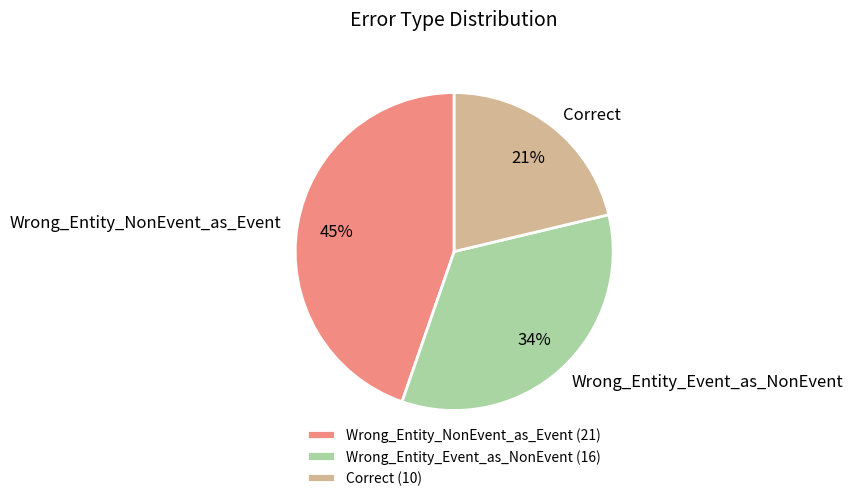

The Wrong_Entity_Event_as_NonEvent slice represents 28% of the pie. True or false?

False